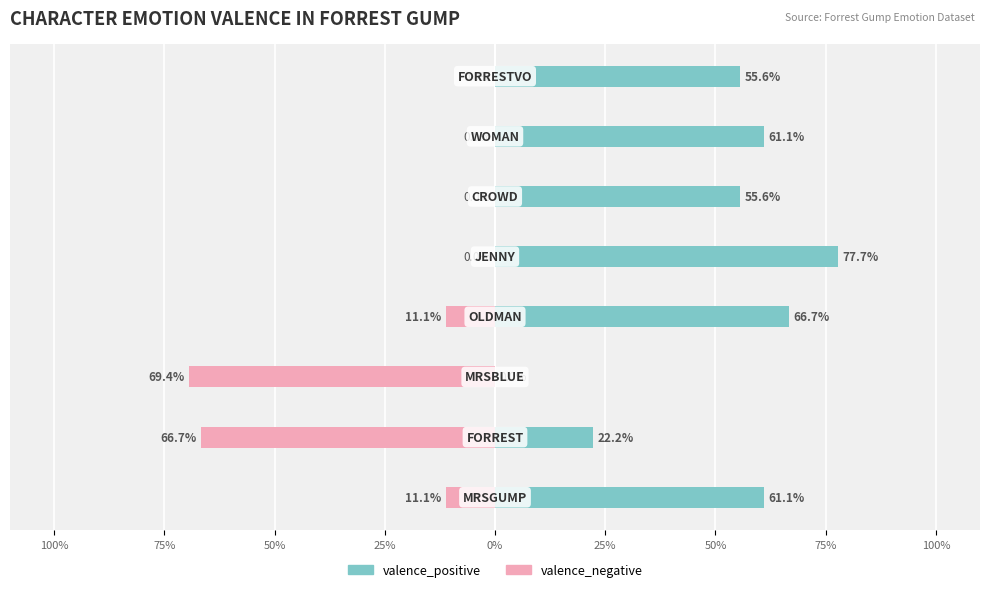

How many data points does each series have?

8